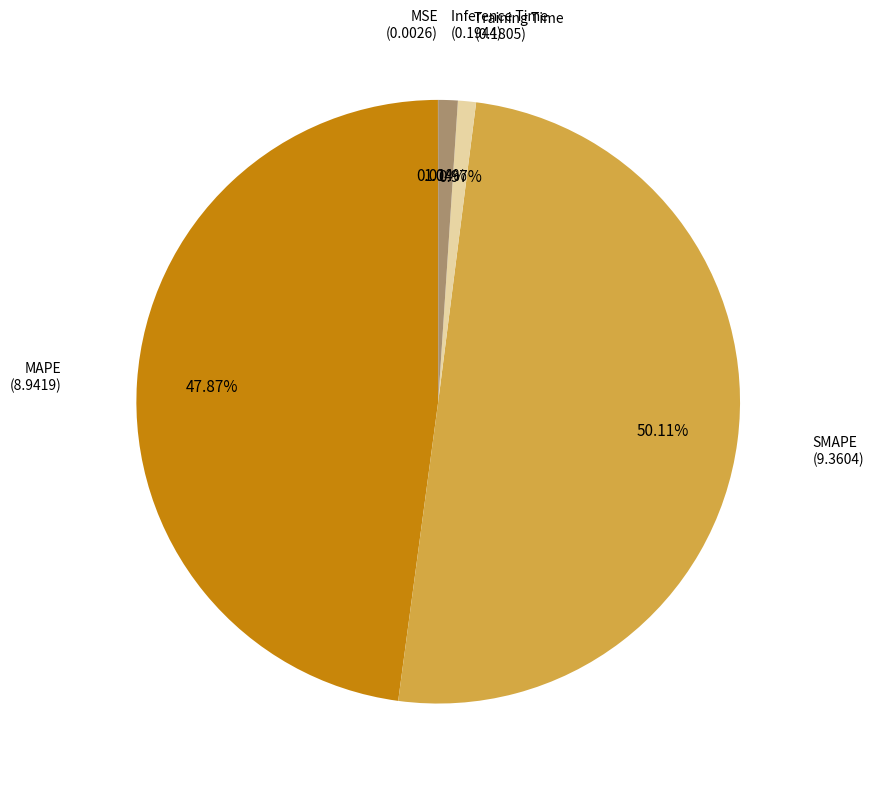

What is the largest slice in the pie chart?

SMAPE